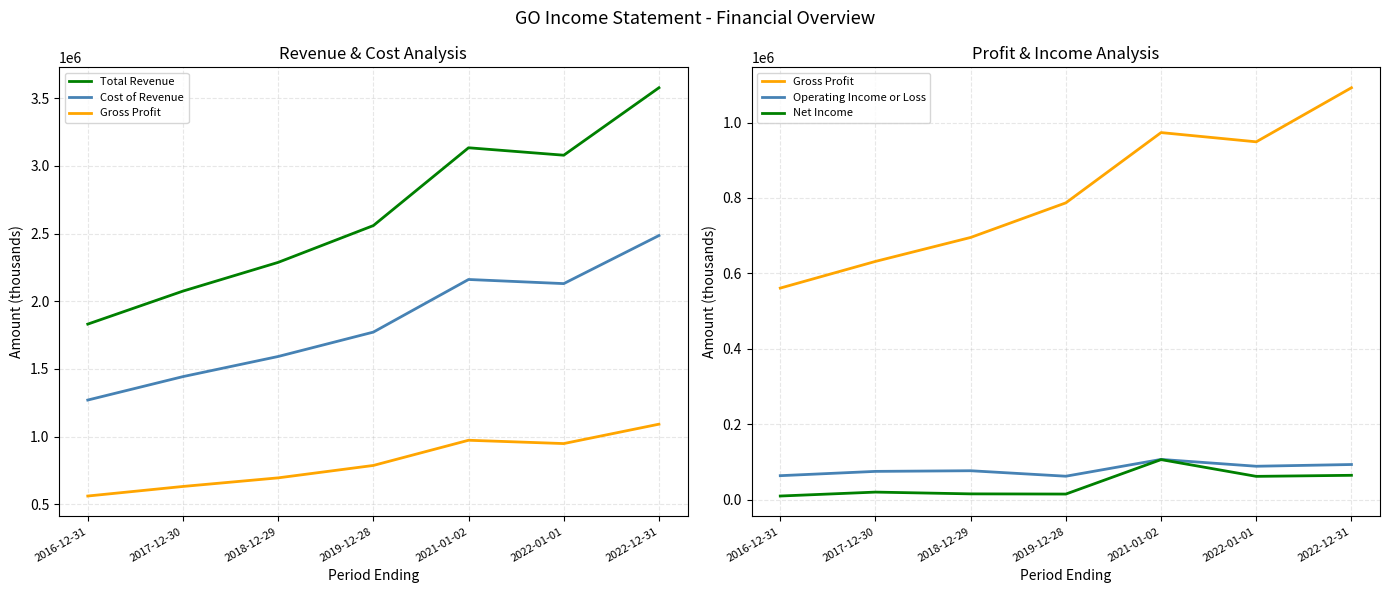

Reading left to right, extract all data points from this chart.

Total Revenue: 1831500	2075500	2287700	2559600	3134600	3079600	3578100
Cost of Revenue: 1270400	1443600	1592300	1772500	2161300	2130800	2486000
Gross Profit: 561200	631900	695400	787100	973300	948800	1092100
Operating Income or Loss: 64100	75500	77200	62700	107200	89100	93700
Net Income: 10200	20600	15900	15400	106700	62300	65100